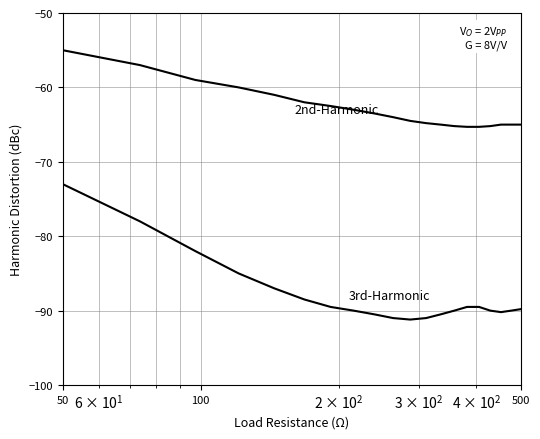

How many lines are shown in the chart?

2